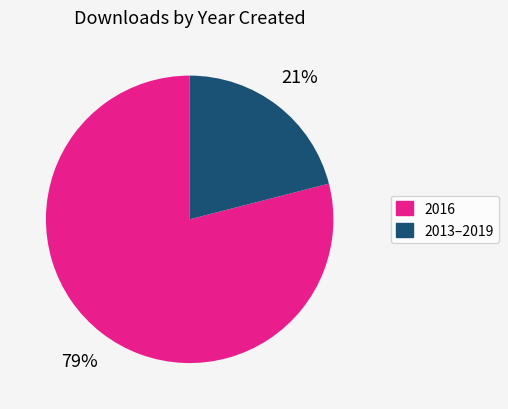

How many segments does this pie chart have?

2